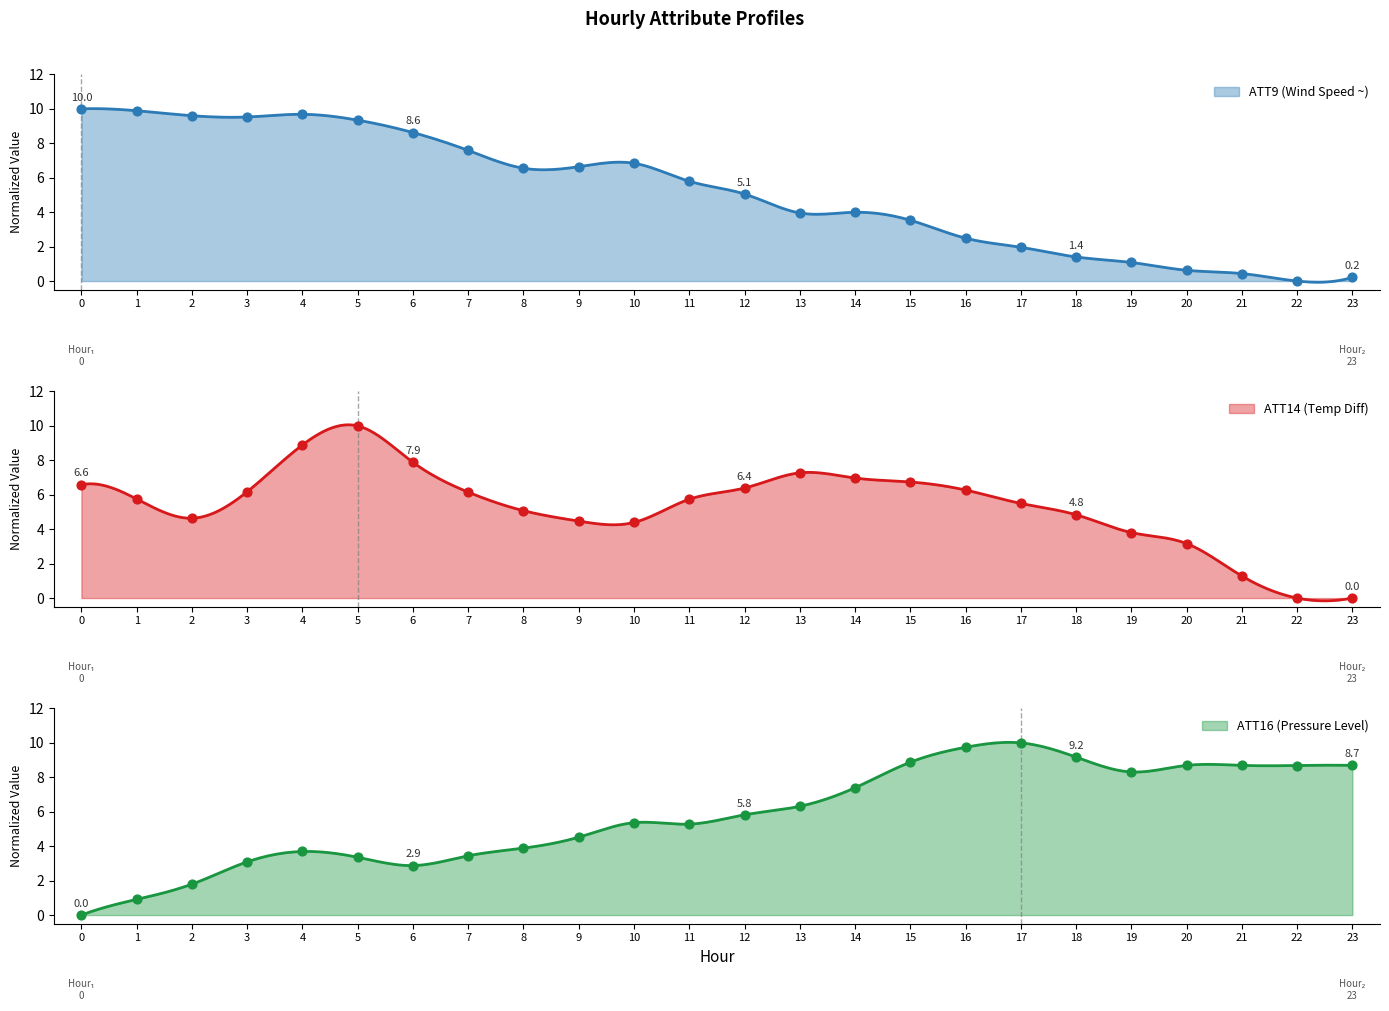

What is the total value across all series at 3?

18.8